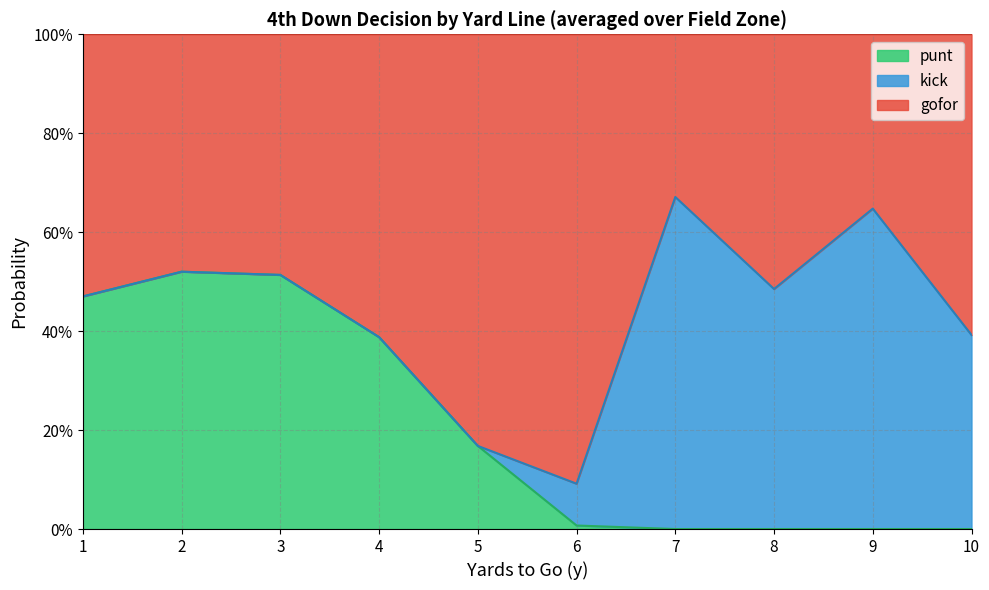

True or false: kick has a value of 0.5 at 1.

False